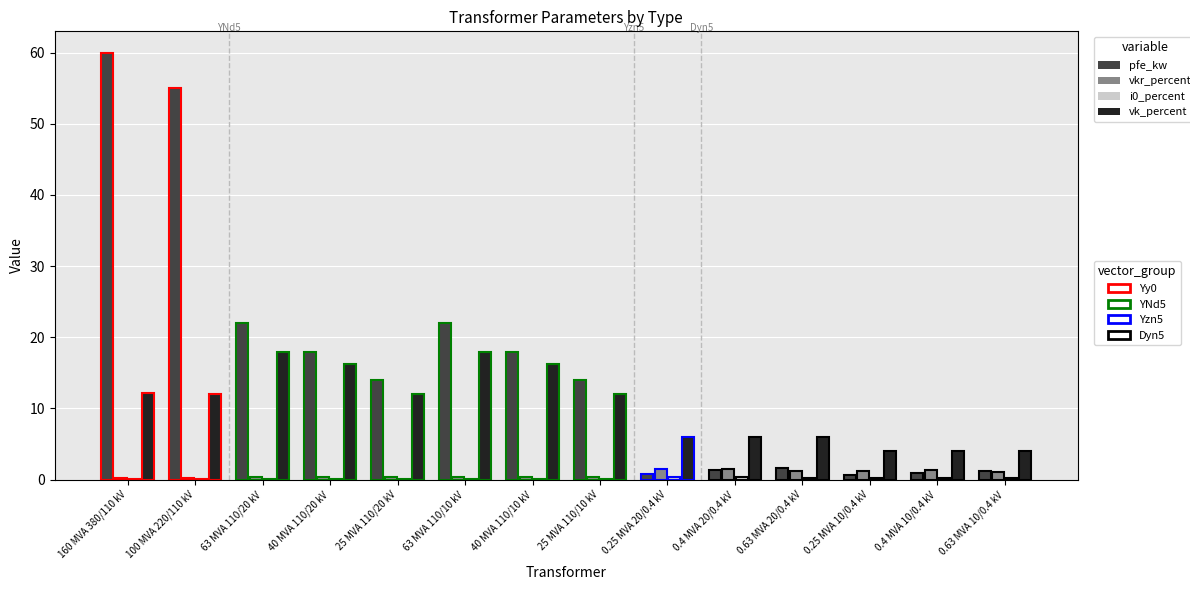

What is the maximum value shown in the chart?

60.0